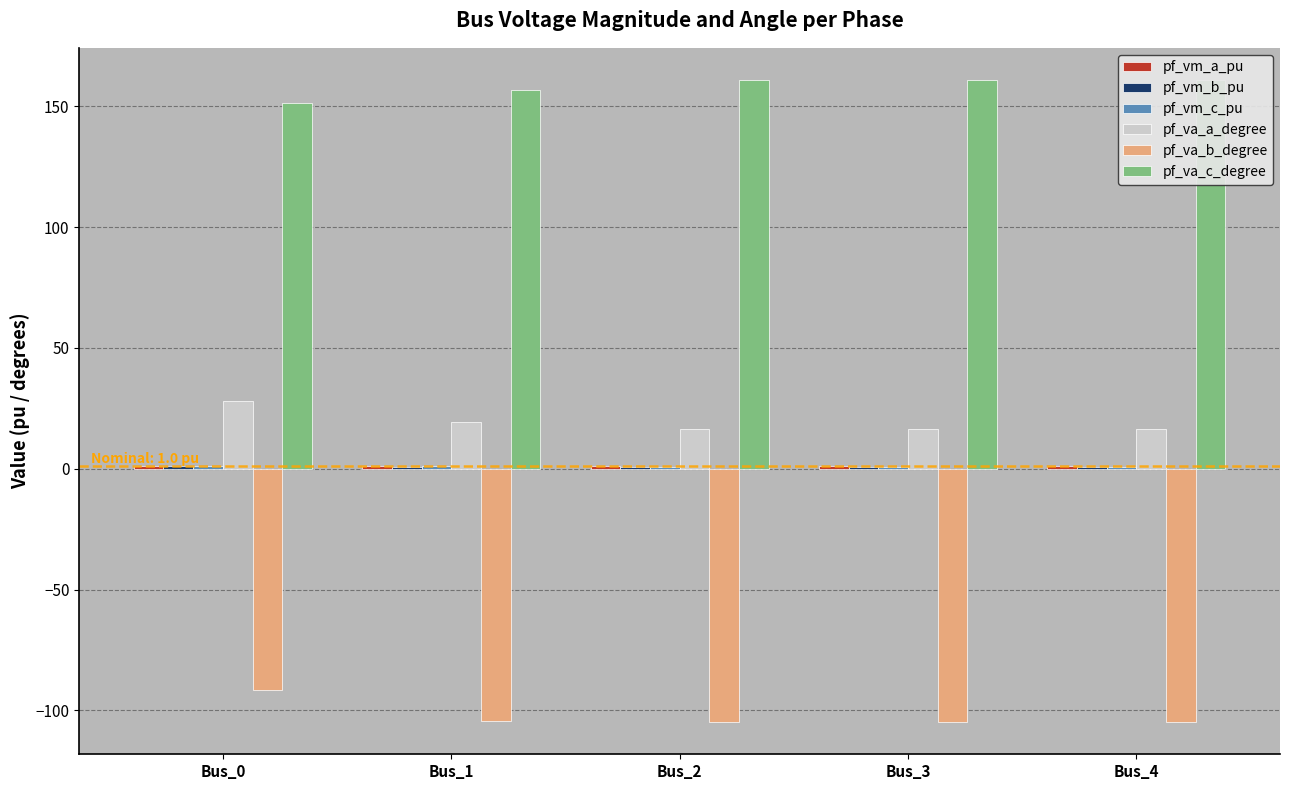

The value of pf_va_c_degree at Bus_3 is 161.0. True or false?

True